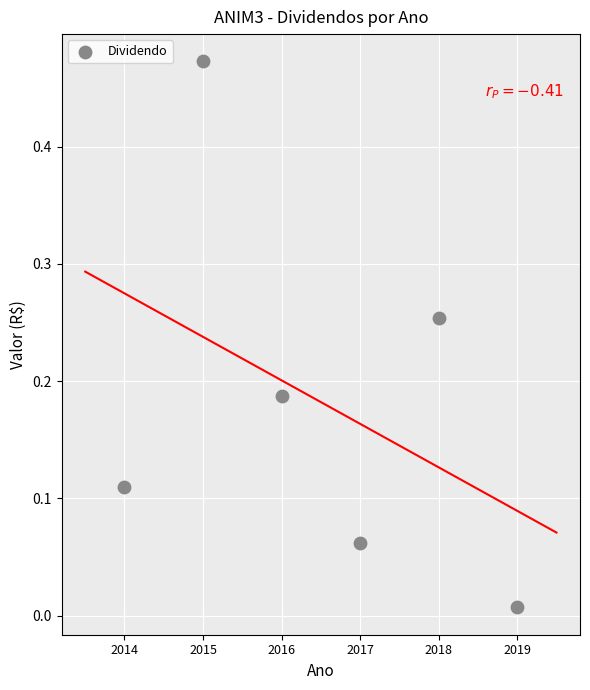

What is the average X value?

2016.5